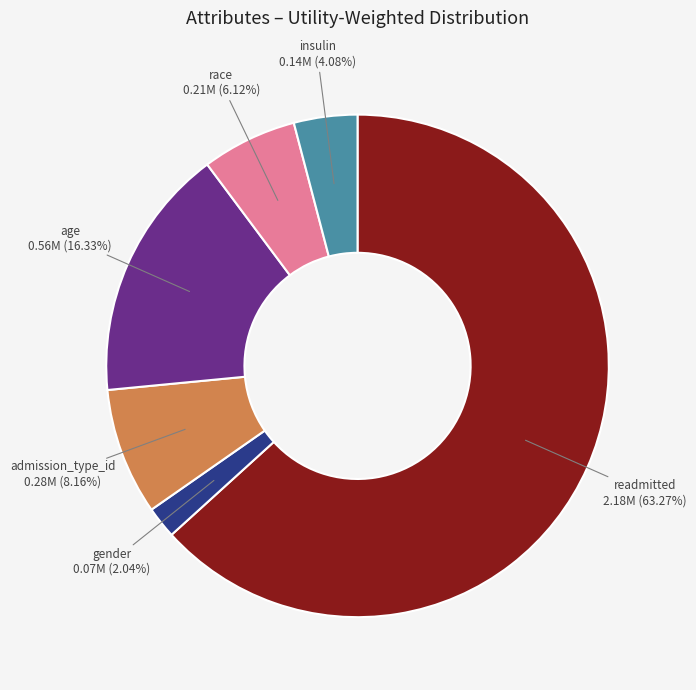

Does any single category account for the majority?

Yes